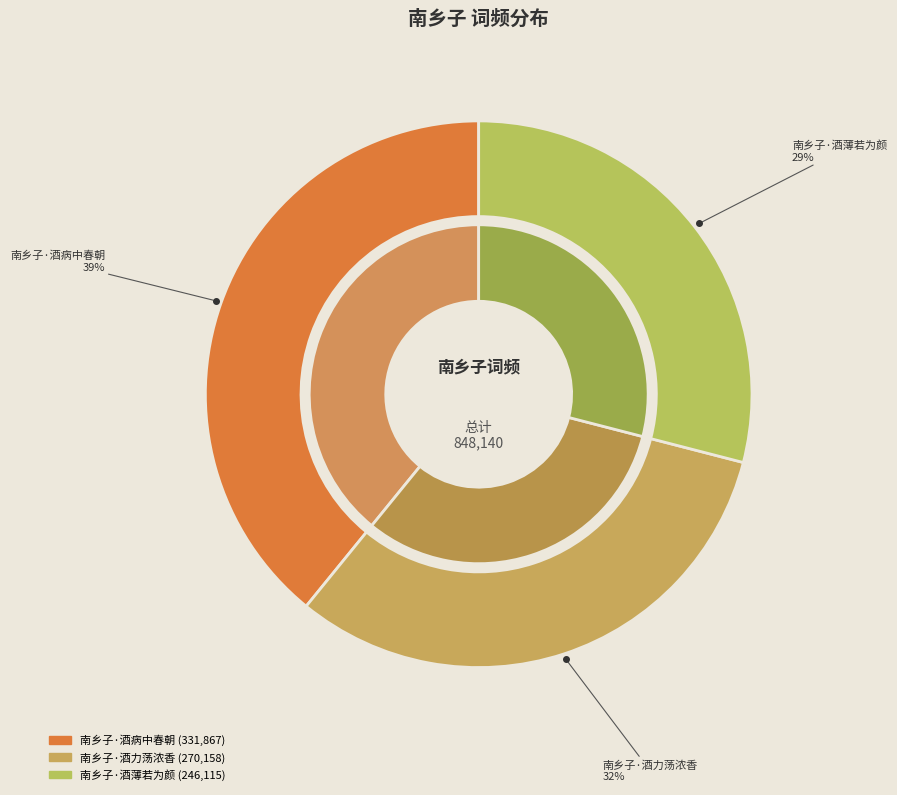

Is there a majority slice in this chart?

No